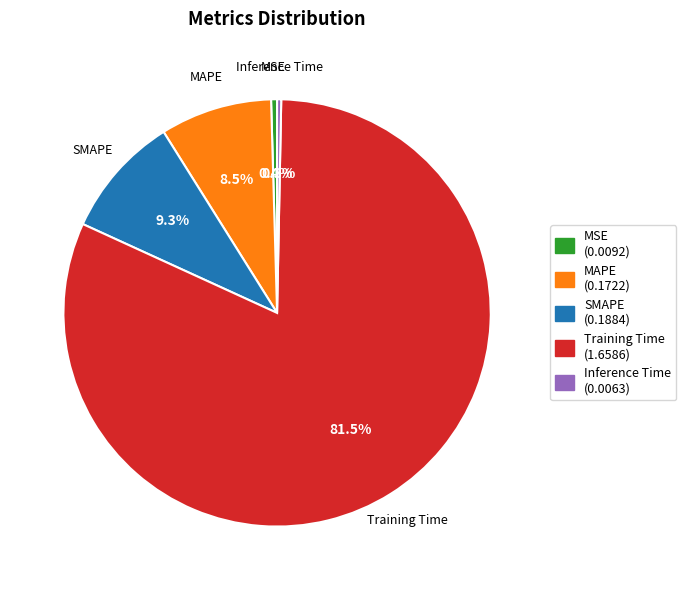

Which slice represents more than half of the pie?

Training Time